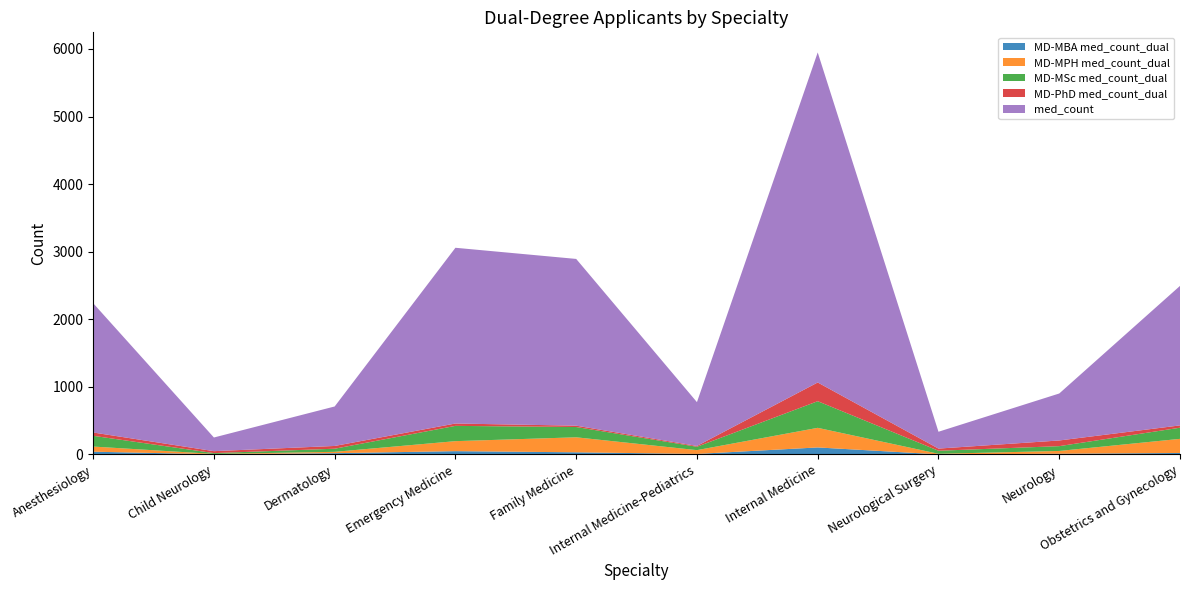

Reading left to right, extract all data points from this chart.

MD-MBA med_count_dual: 41	3	19	49	32	8	104	2	11	22
MD-MPH med_count_dual: 76	5	20	148	222	56	290	8	41	209
MD-MSc med_count_dual: 159	12	46	226	152	50	394	45	71	165
MD-PhD med_count_dual: 49	29	41	35	20	12	277	32	84	34
med_count: 1913	202	584	2600	2467	648	4883	249	695	2064